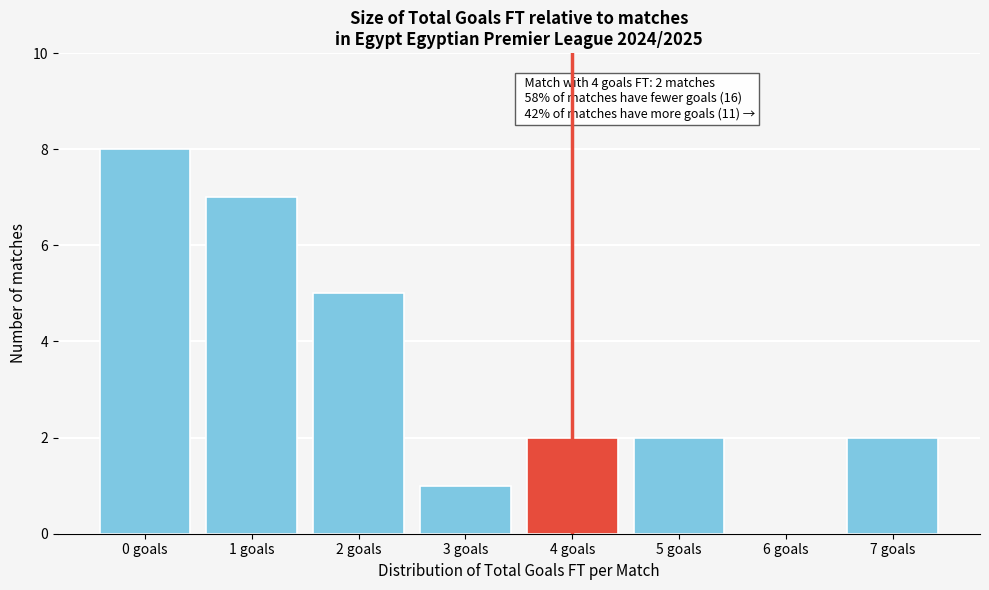

Reading left to right, list all the values displayed in this chart.

0 goals=8	1 goals=7	2 goals=5	3 goals=1	4 goals=2	5 goals=2	6 goals=0	7 goals=2